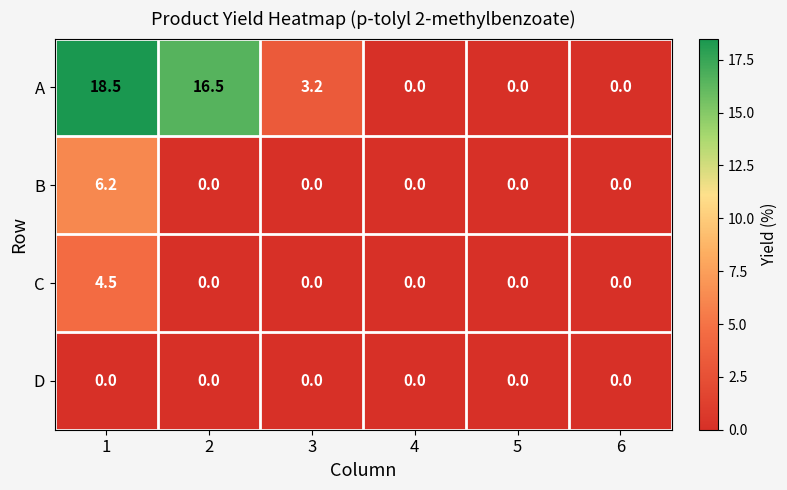

What is the approximate value of C at 1?

4.5